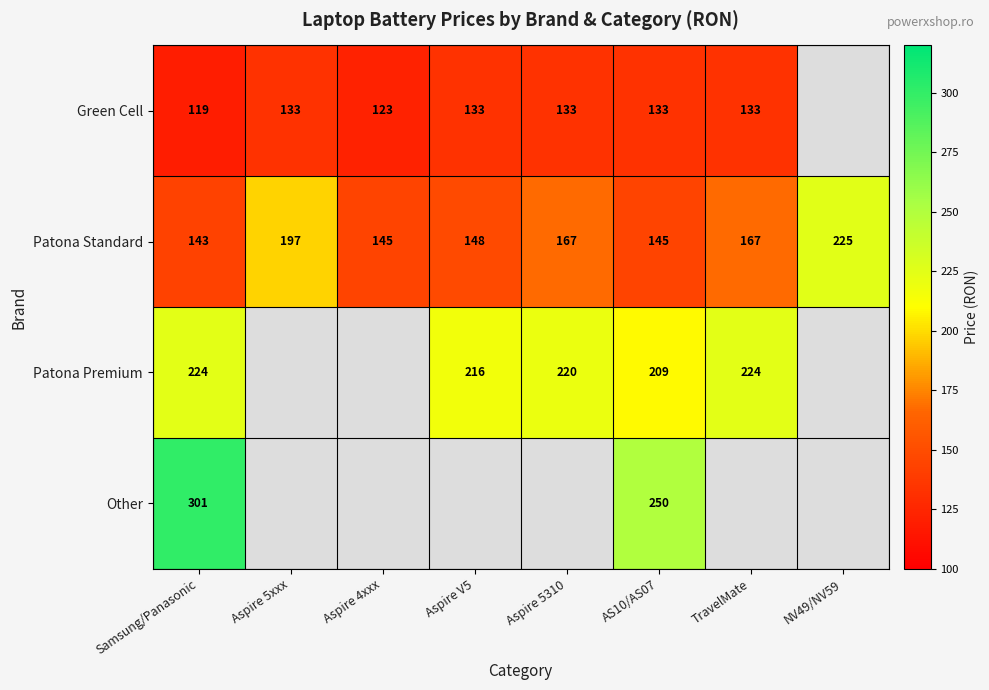

Is the value of Patona Standard at AS10/AS07 greater than the value of Green Cell at Aspire 5xxx?

Yes